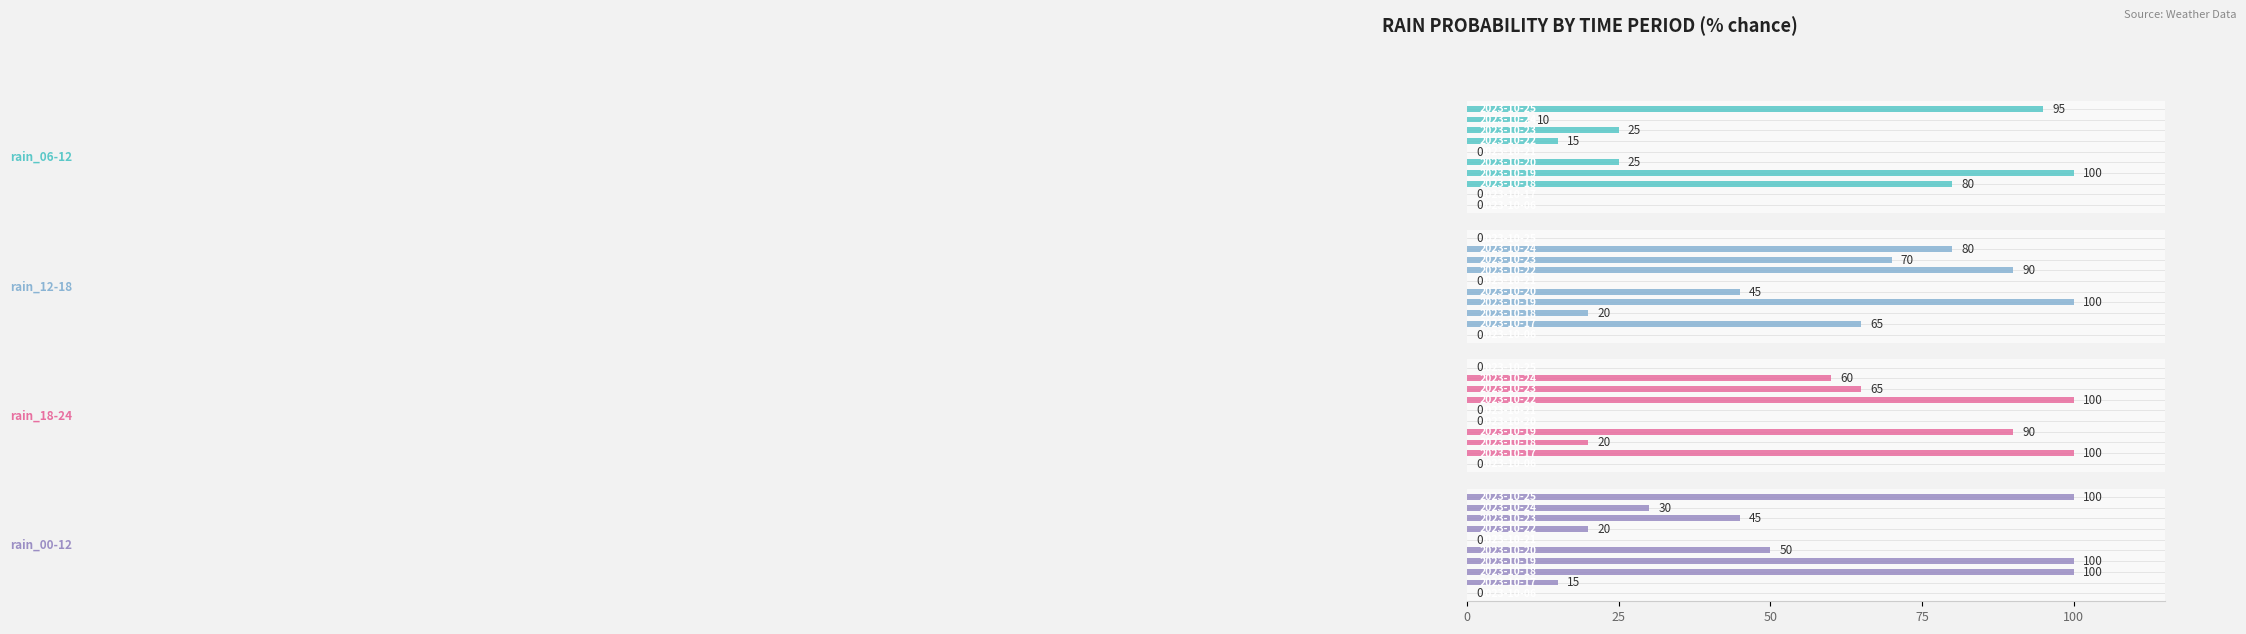

Are the bars horizontal?

Yes